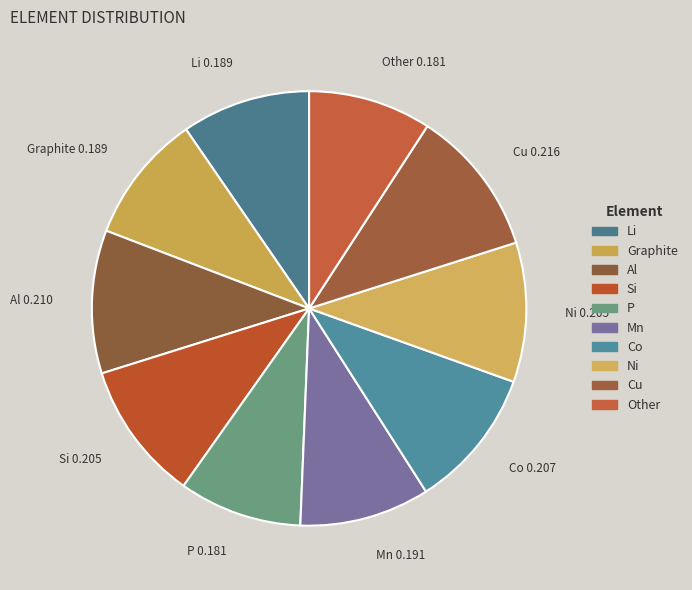

Rank the categories by value from highest to lowest.

Cu, Al, Co, Ni, Si, Mn, Graphite, Li, Other, P